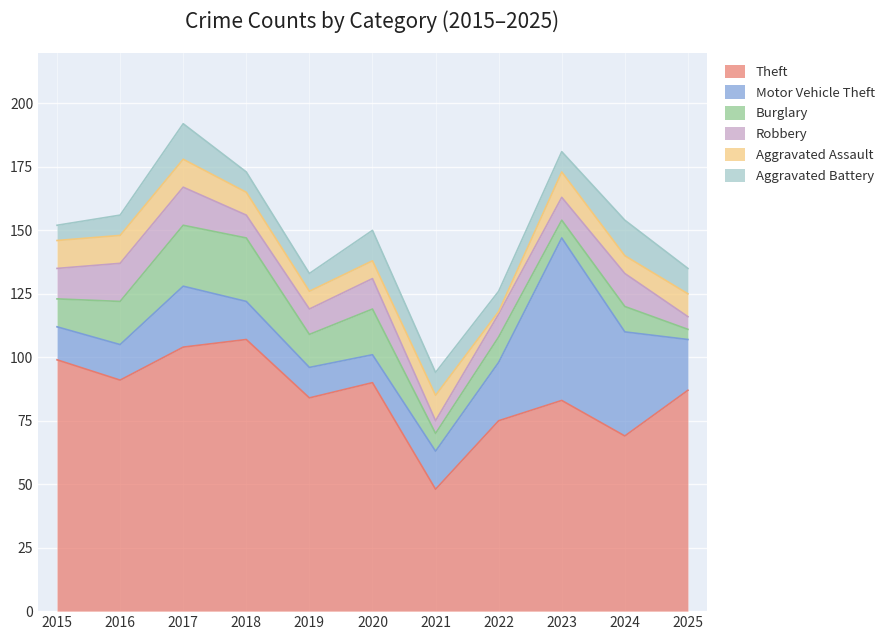

At how many categories does at least one series exceed 49?

10